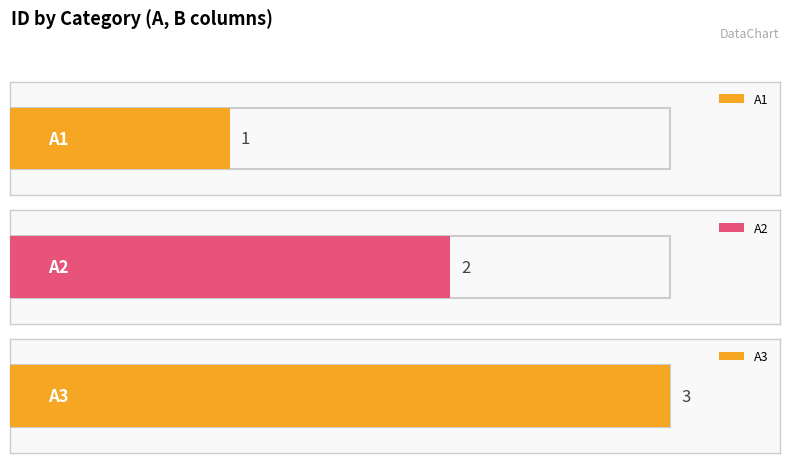

The value at 1 is 3. True or false?

False